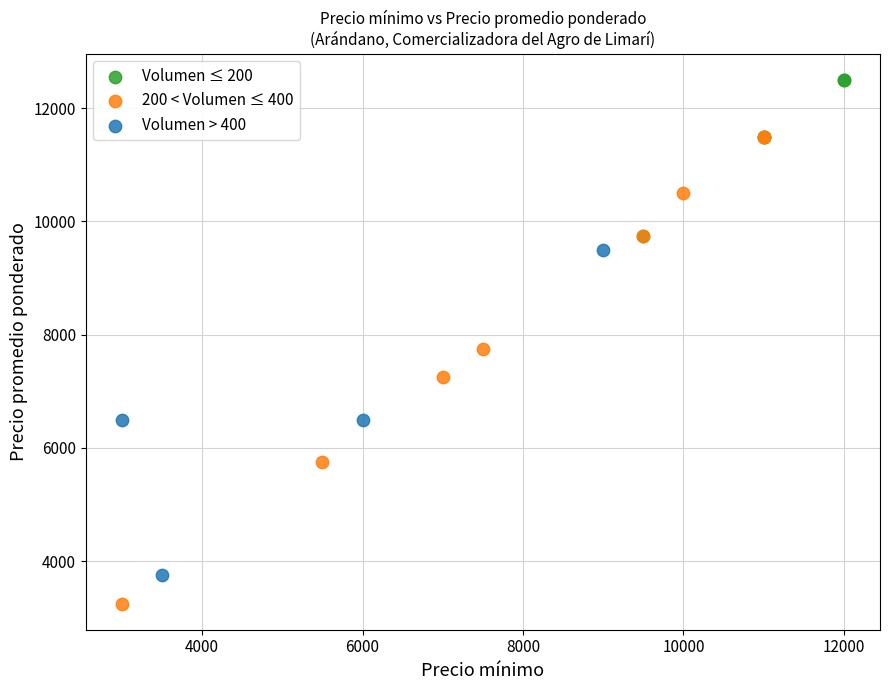

Which series reaches the minimum Y coordinate?

200 < Volumen ≤ 400